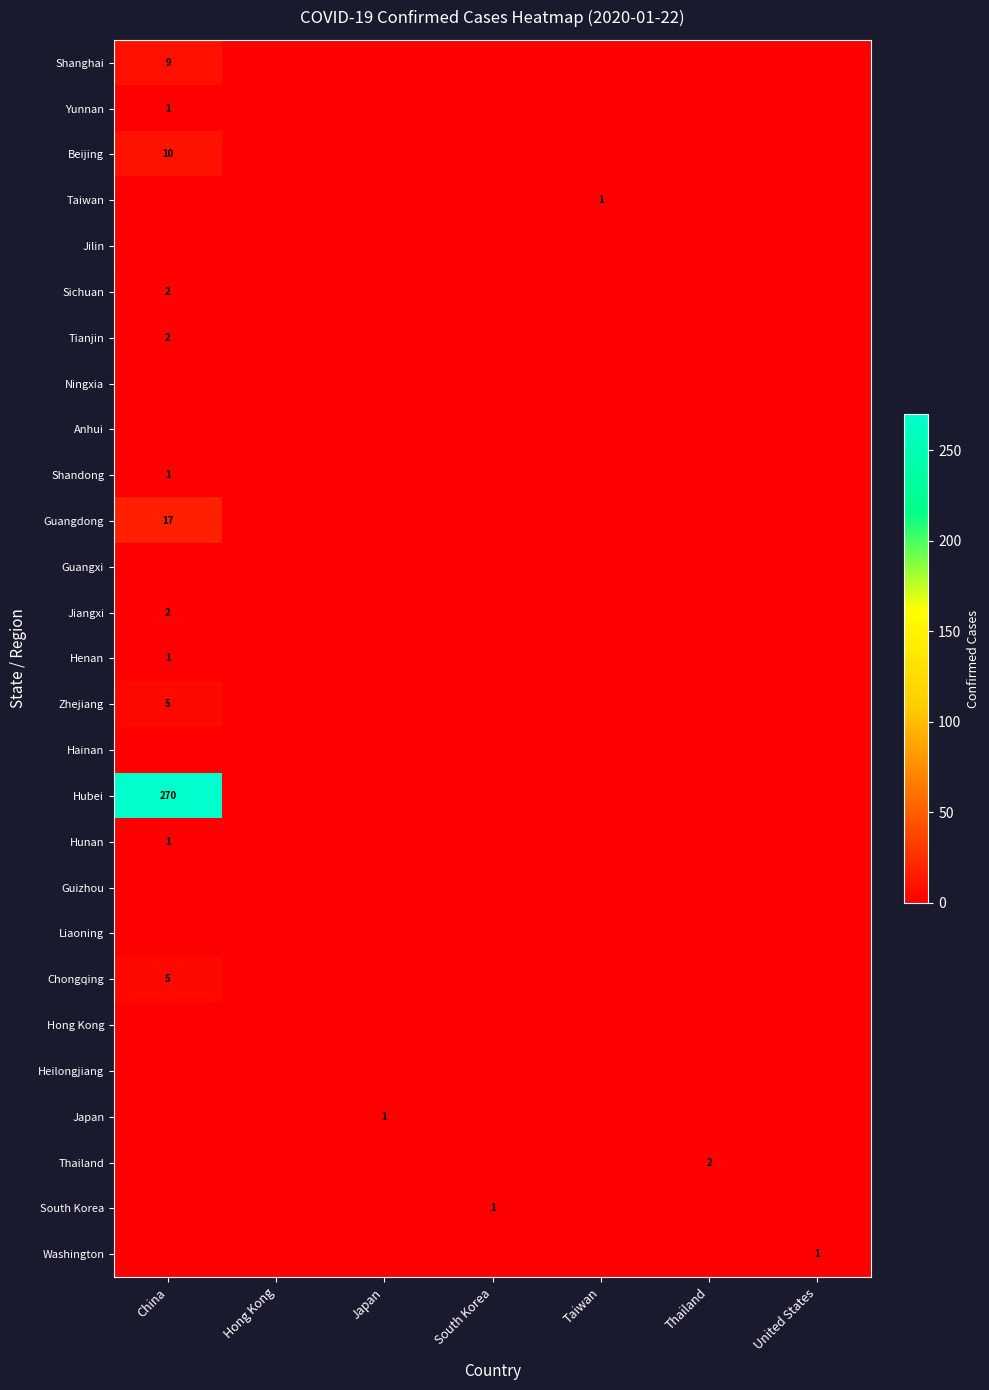

The value of Jiangxi at China is 1. True or false?

False